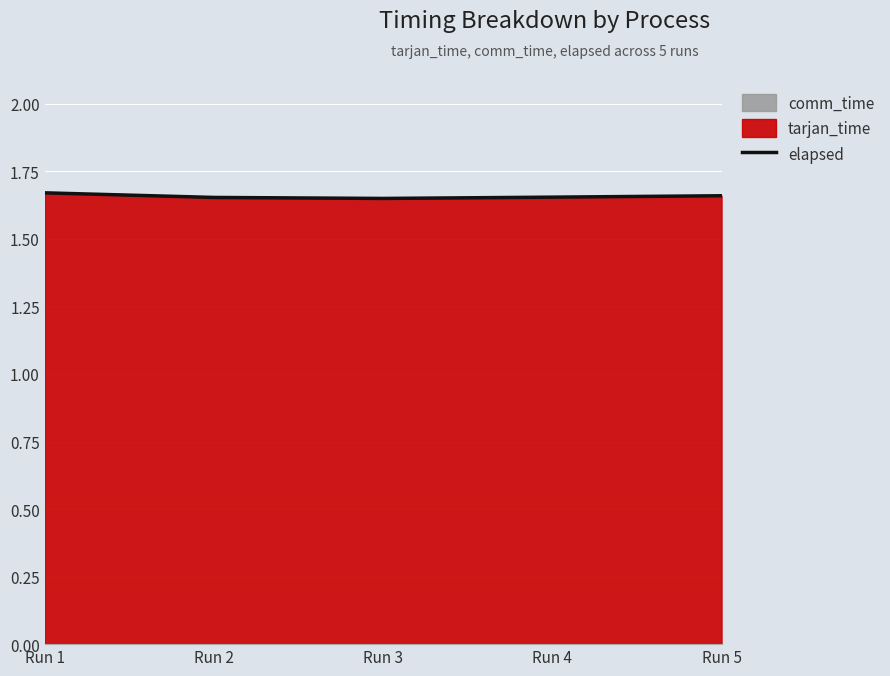

Count the values in the range 1 to 2.

5